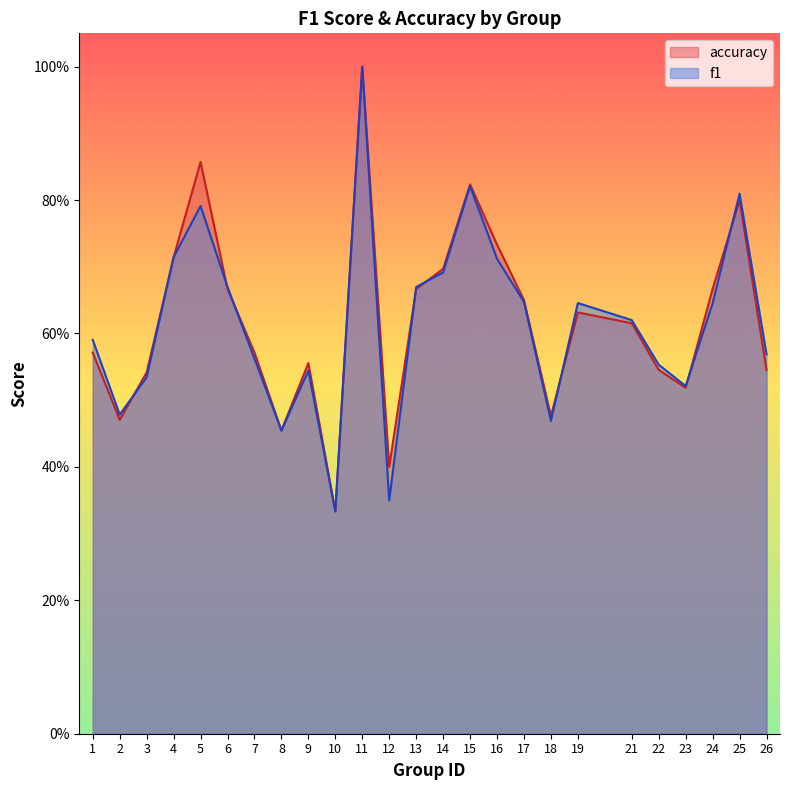

What are all the series names shown in the legend?

accuracy, f1